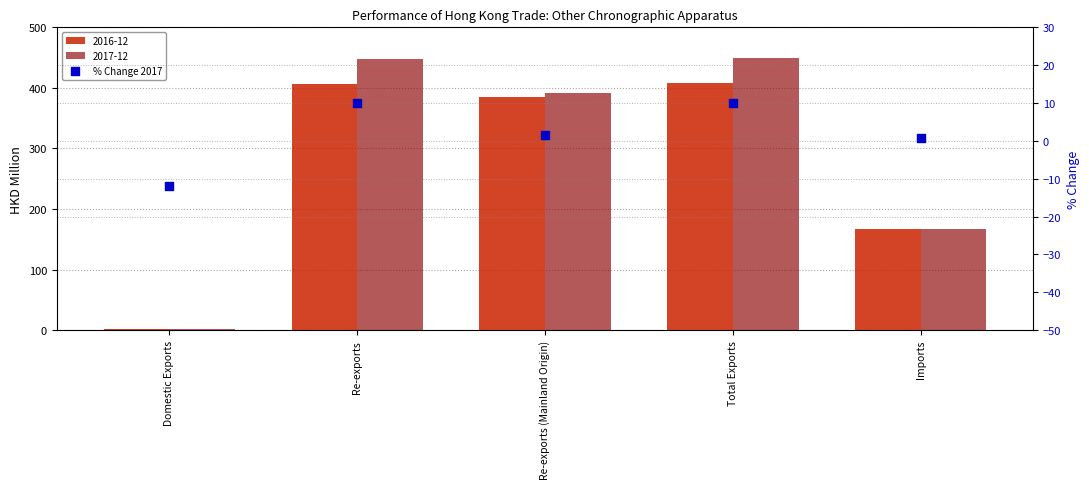

Between Imports and Re-exports, which is larger?

Re-exports